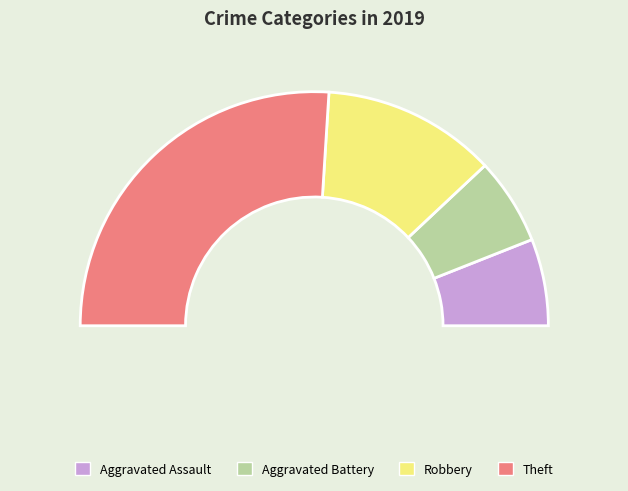

Do Theft and Aggravated Assault together represent more than half of the pie?

Yes